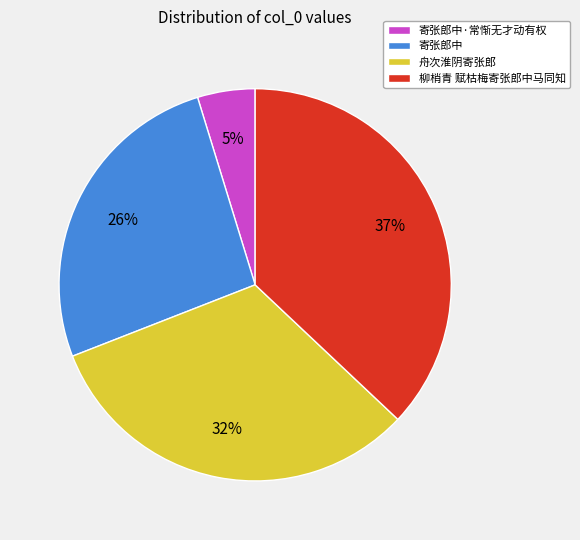

Rank the categories by value from highest to lowest.

柳梢青 赋枯梅寄张郎中马同知, 舟次淮阴寄张郎, 寄张郎中, 寄张郎中·常惭无才动有权